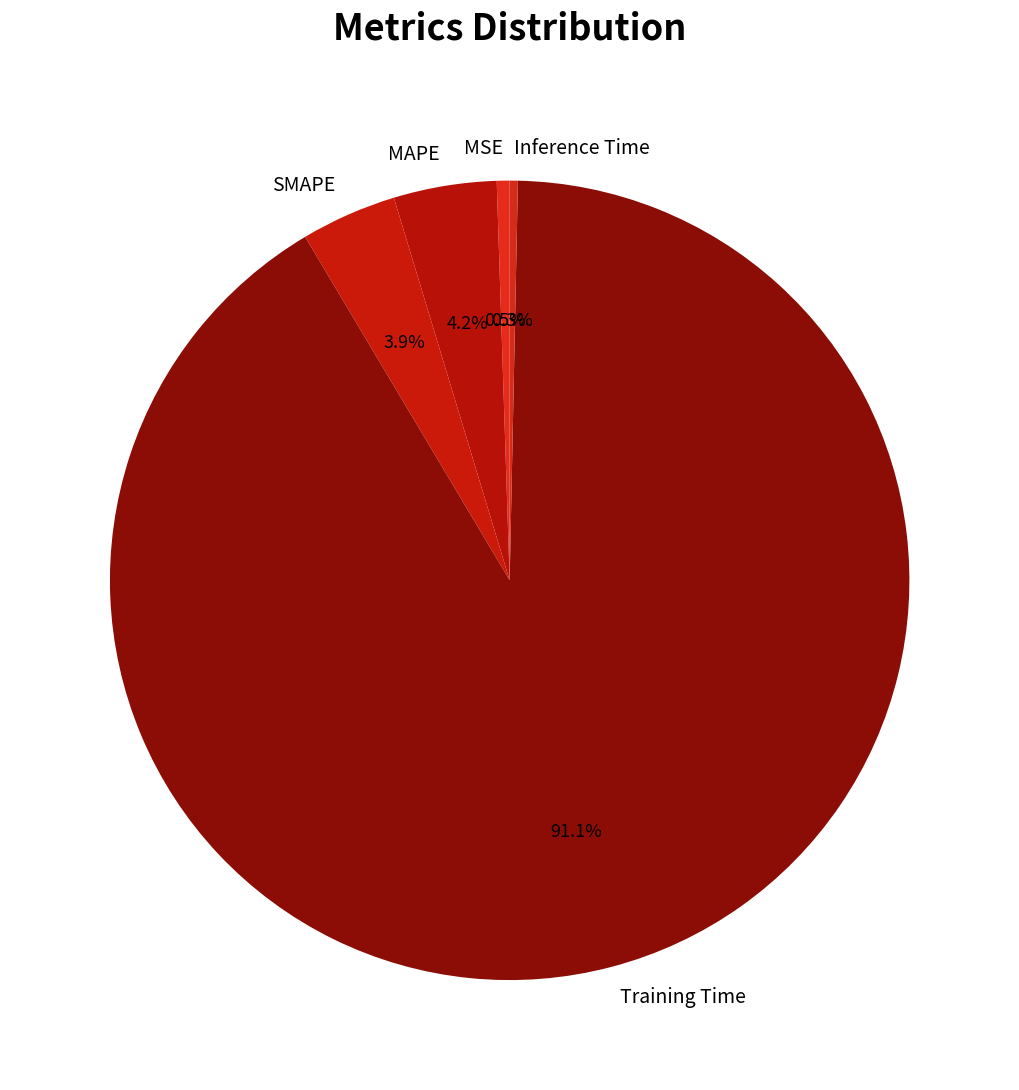

Does MAPE account for over 50% of the chart?

No